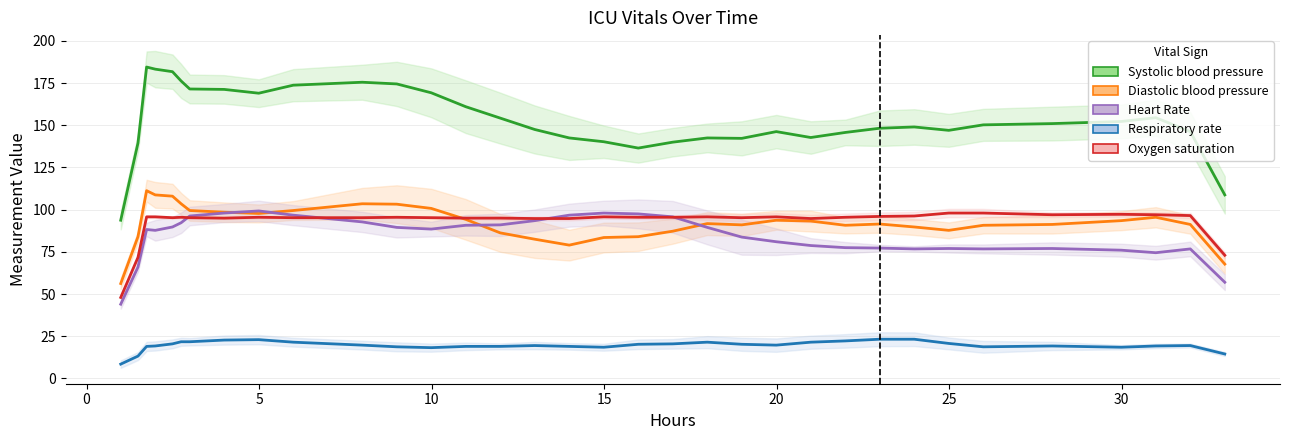

What is the value of the Respiratory rate point at the 20th from the left?

20.5